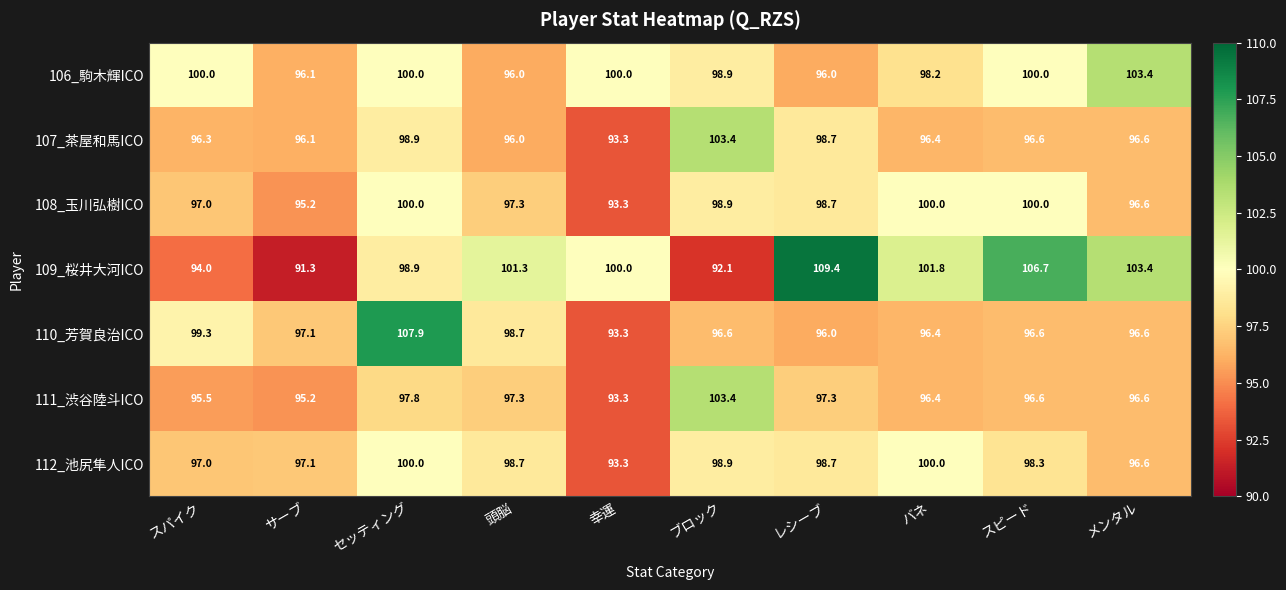

At which category is the sum across all series the highest?

セッティング